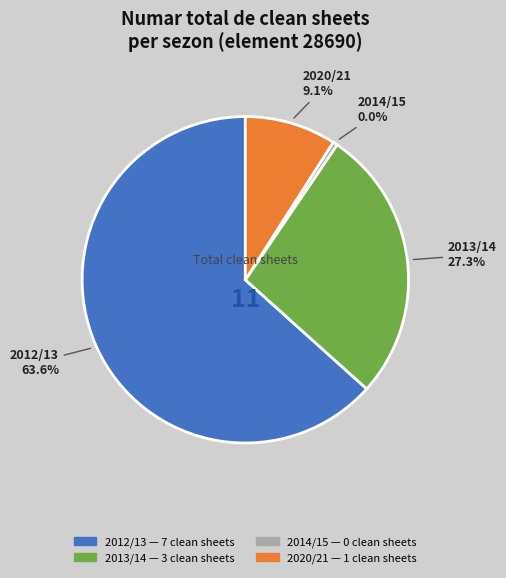

What is the change in value from 2013/14 (assists=7) to 2020/21 (assists=3)?

-2